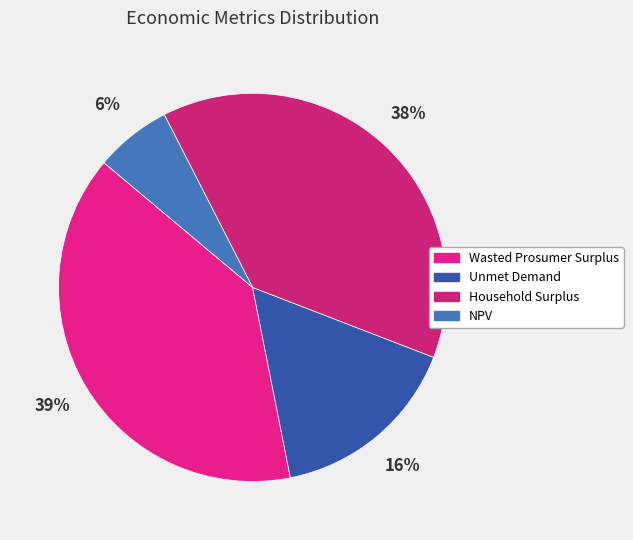

To the nearest percent, what percentage of the pie is Unmet Demand?

16%